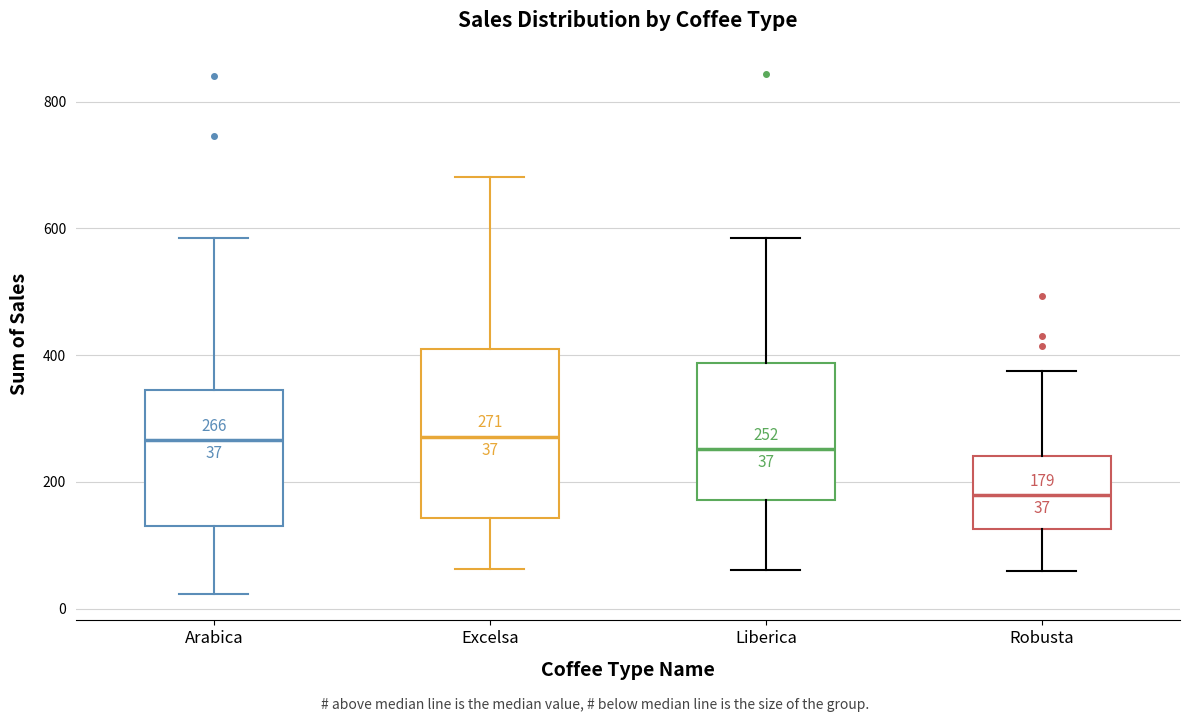

Which box has the lowest median line?

Robusta